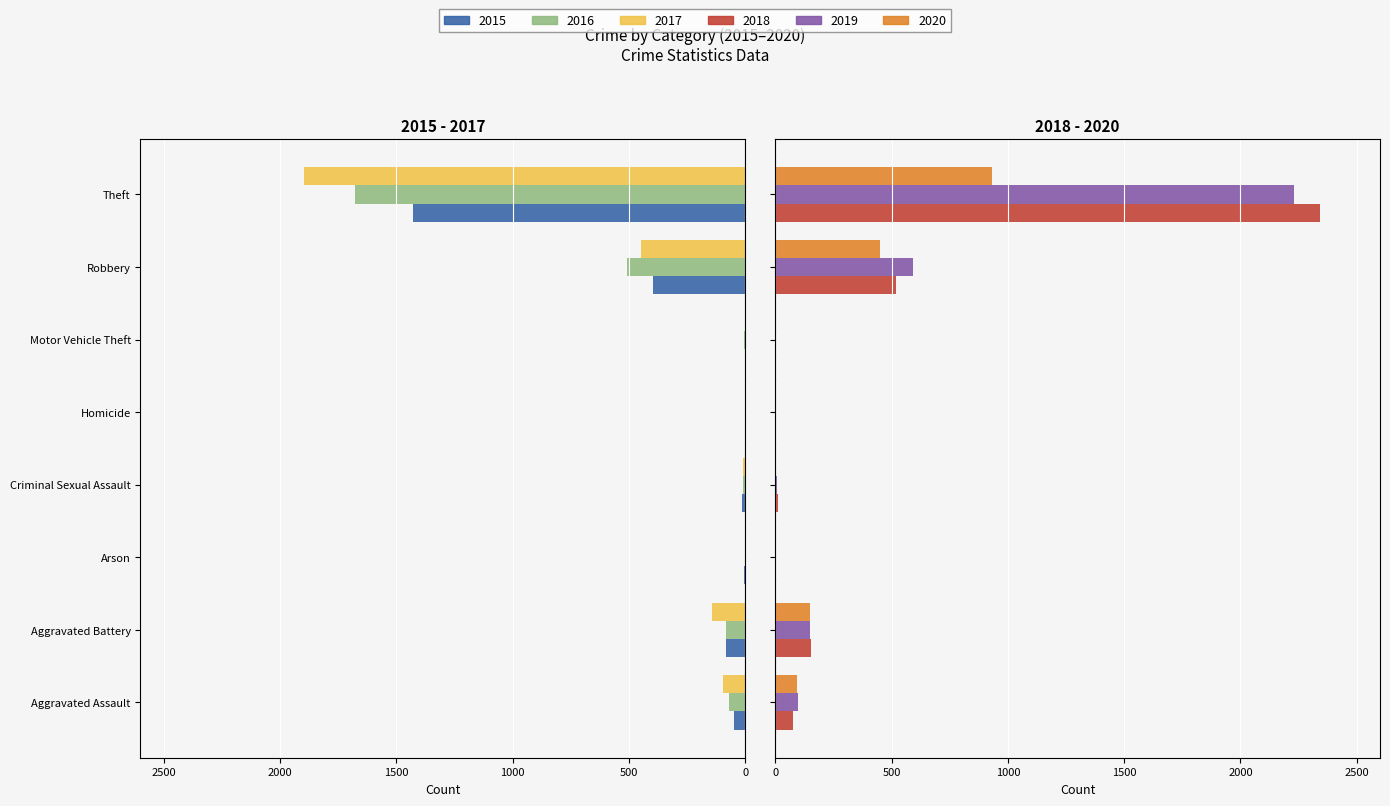

What is the greatest value displayed?

2341